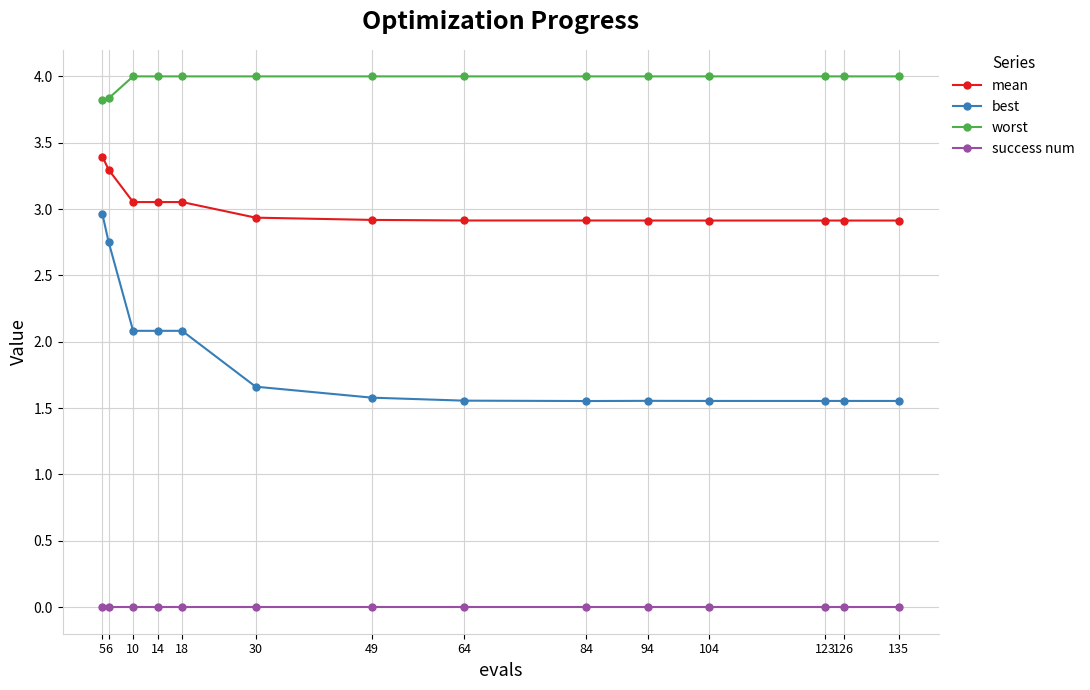

At which label does mean reach its peak?

5